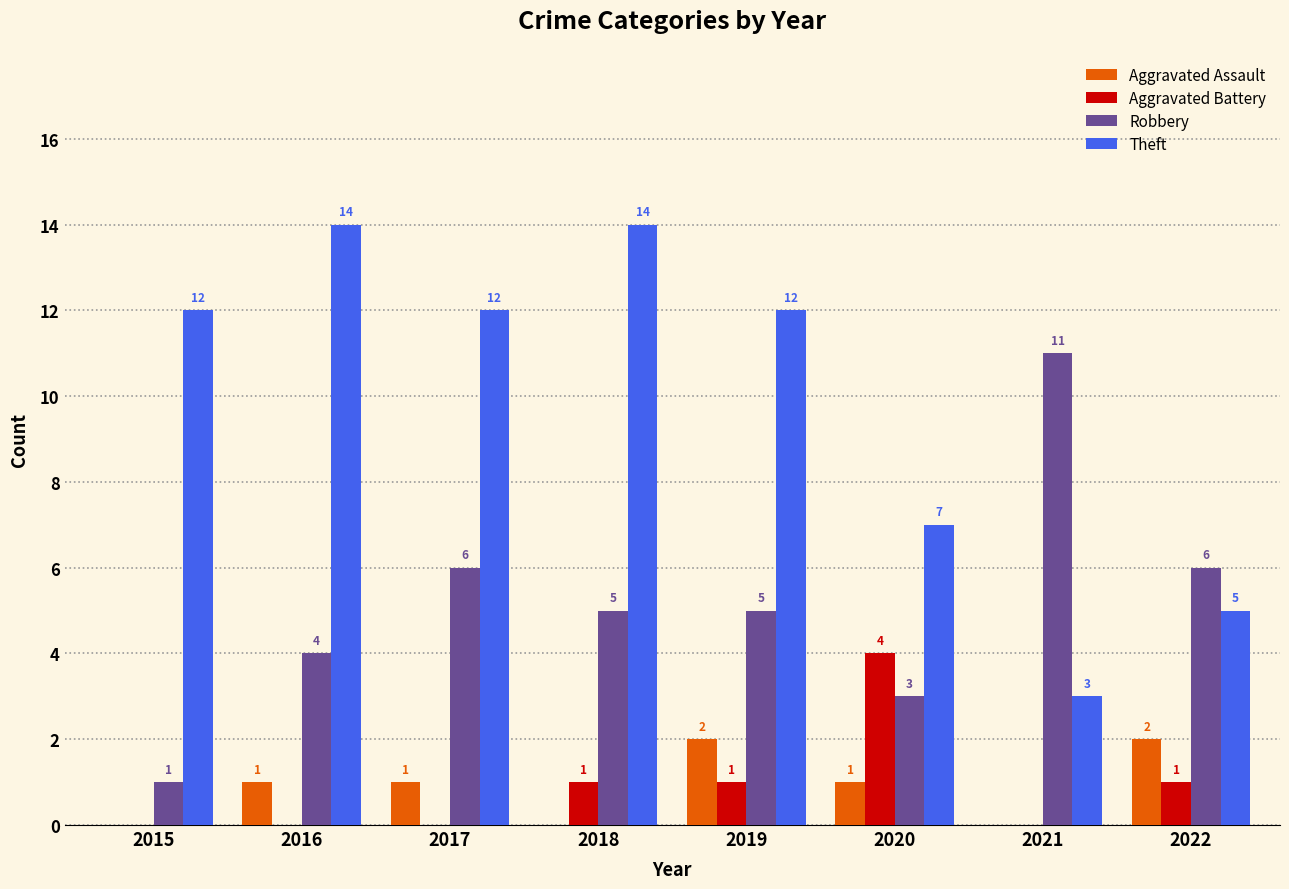

What is the maximum value for Aggravated Battery?

4